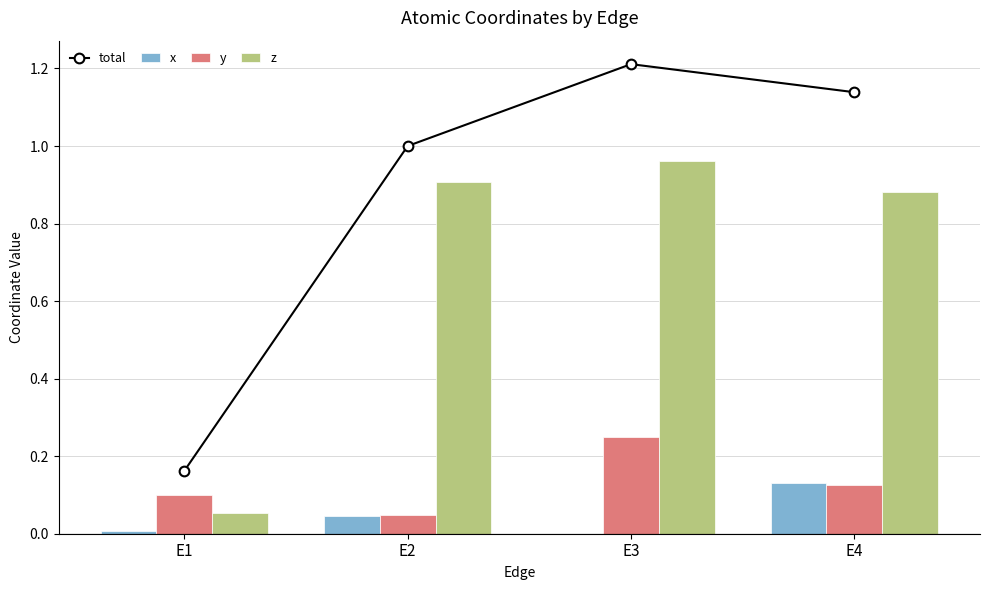

Reading left to right, transcribe all the data shown in this chart.

total: 0.2	1.0	1.2	1.1
x: 0.0	0.0	0.0	0.1
y: 0.1	0.0	0.2	0.1
z: 0.1	0.9	1.0	0.9